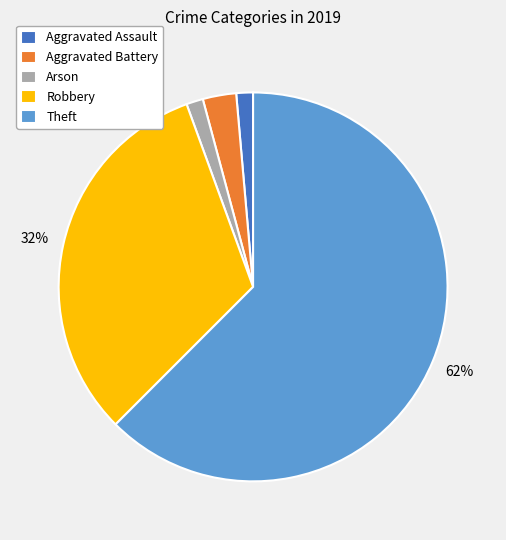

The Theft slice represents 62% of the pie. True or false?

True